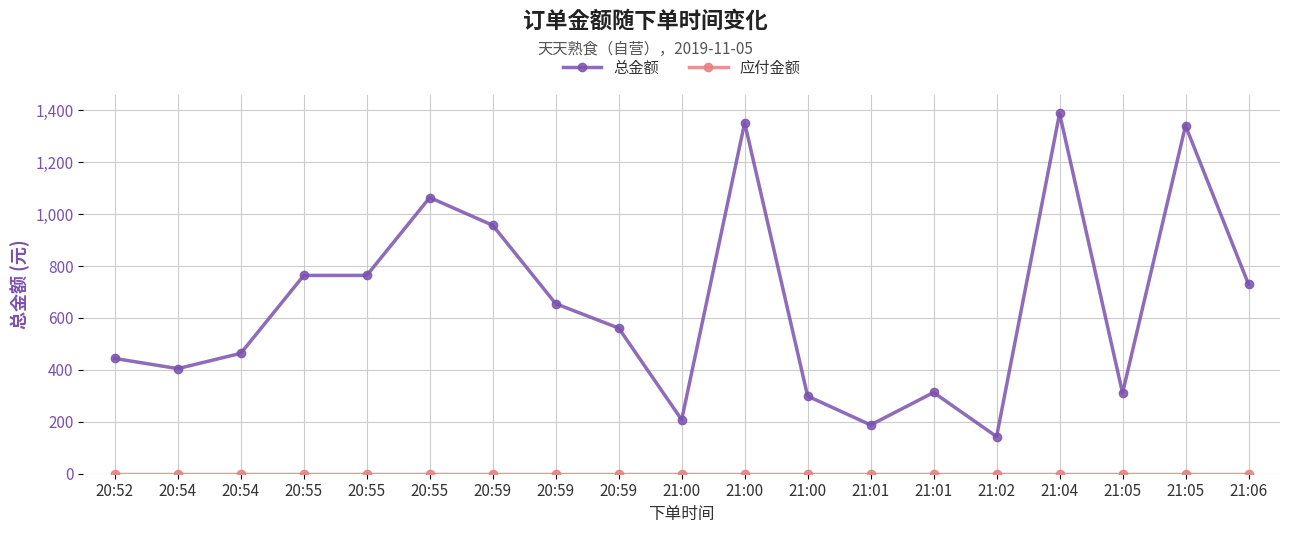

Count the number of data series in this chart.

2